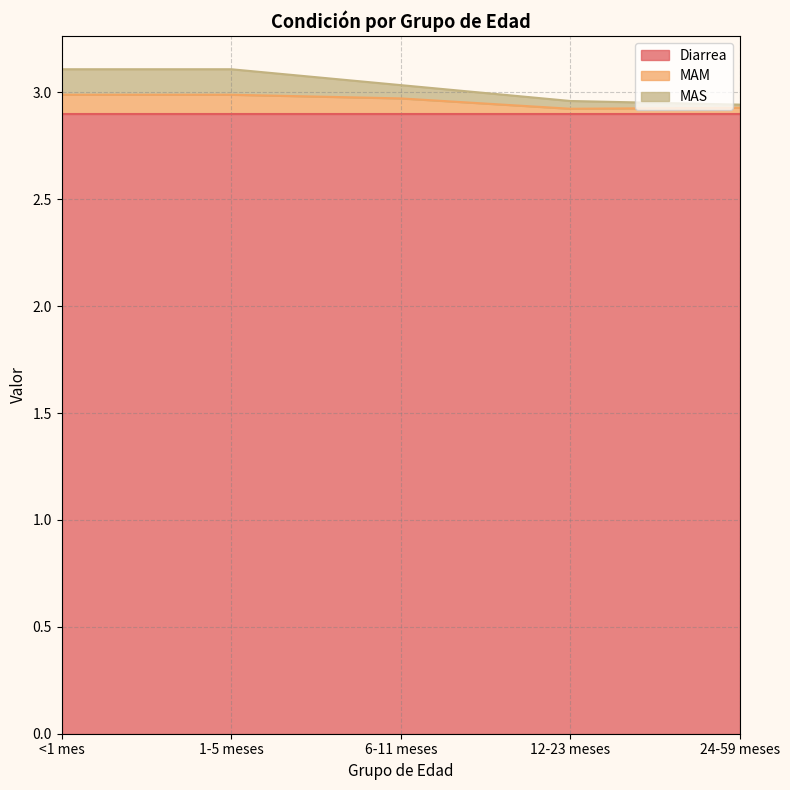

Which series has the largest range (max minus min)?

MAS